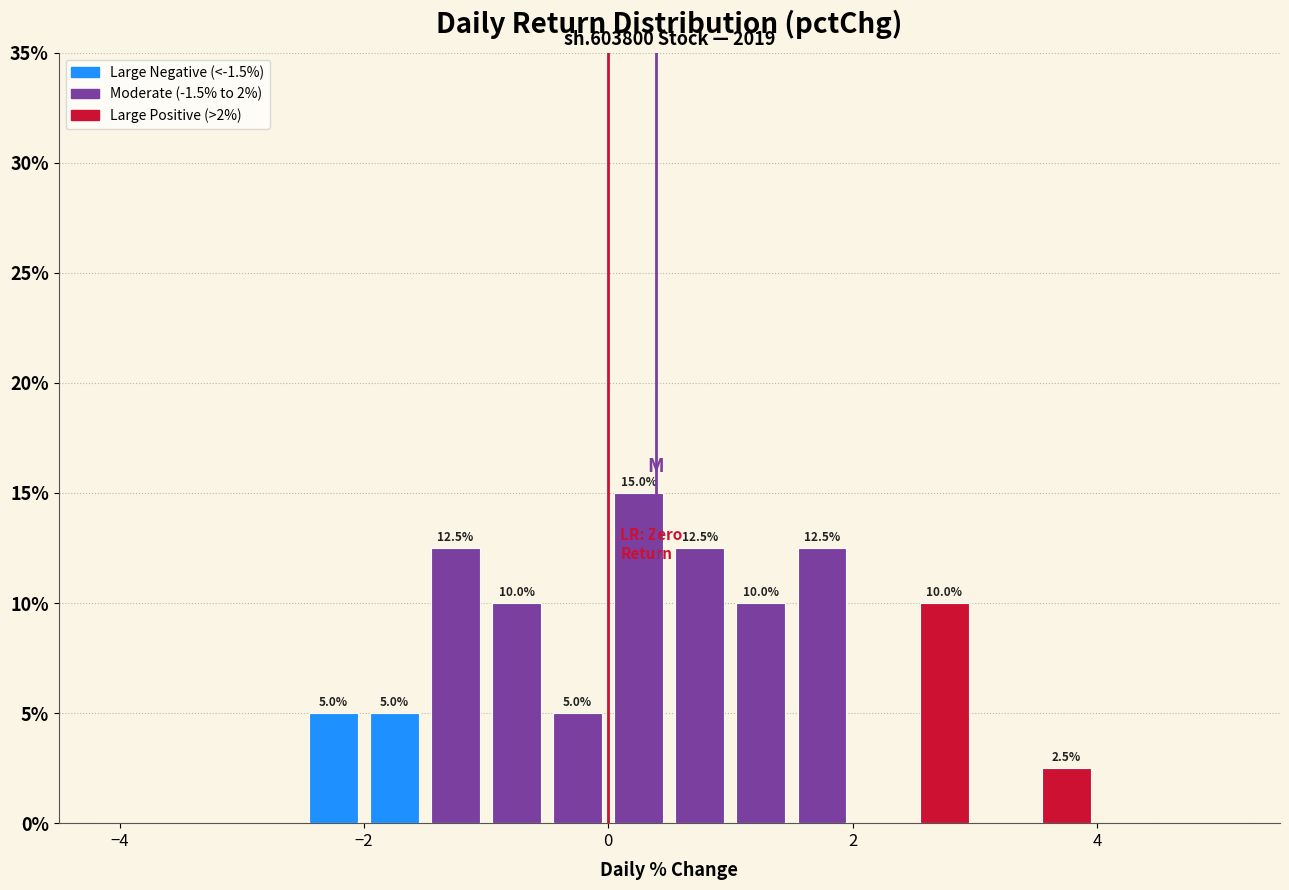

Around what value on the x-axis is the tallest bar? Give the approximate position of its centre, as read against the axis.

0.2